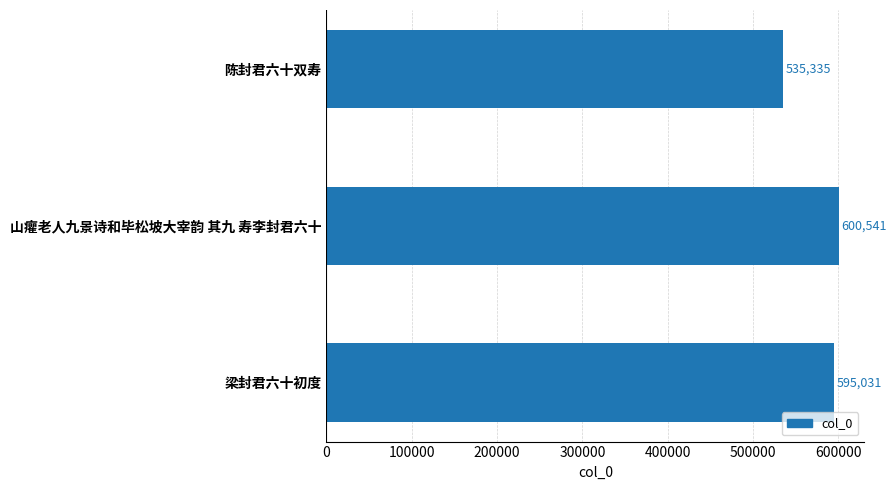

Reading top to bottom, transcribe all the data shown in this chart.

陈封君六十双寿=535335	山癯老人九景诗和毕松坡大宰韵 其九 寿李封君六十=600541	梁封君六十初度=595031